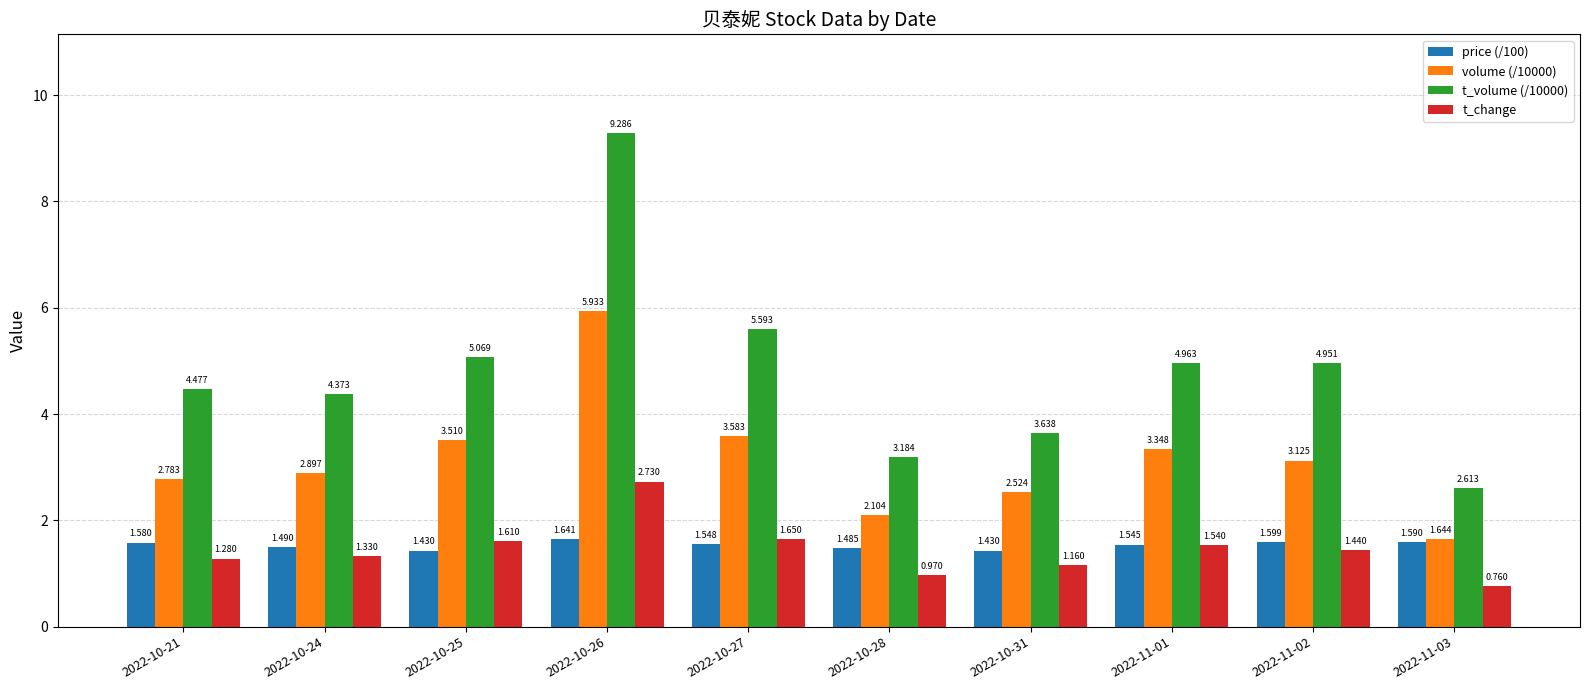

What is the total value across all series at 2022-10-27?

12.4